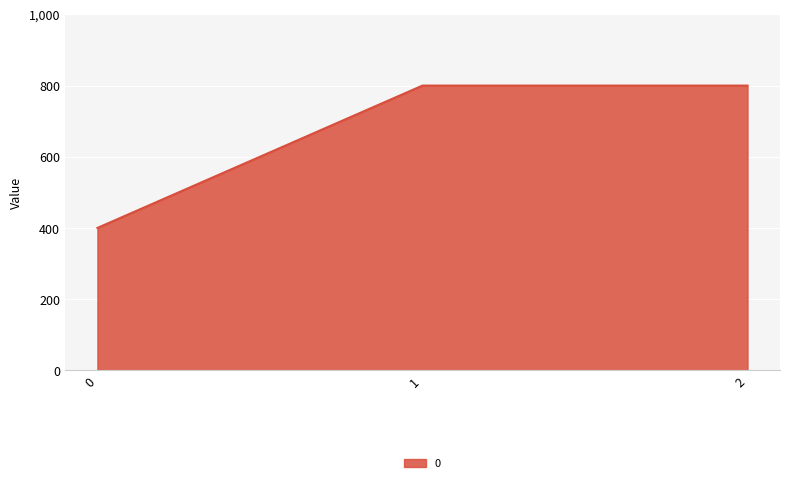

What is the sum of the values at 2 and 1?

1600